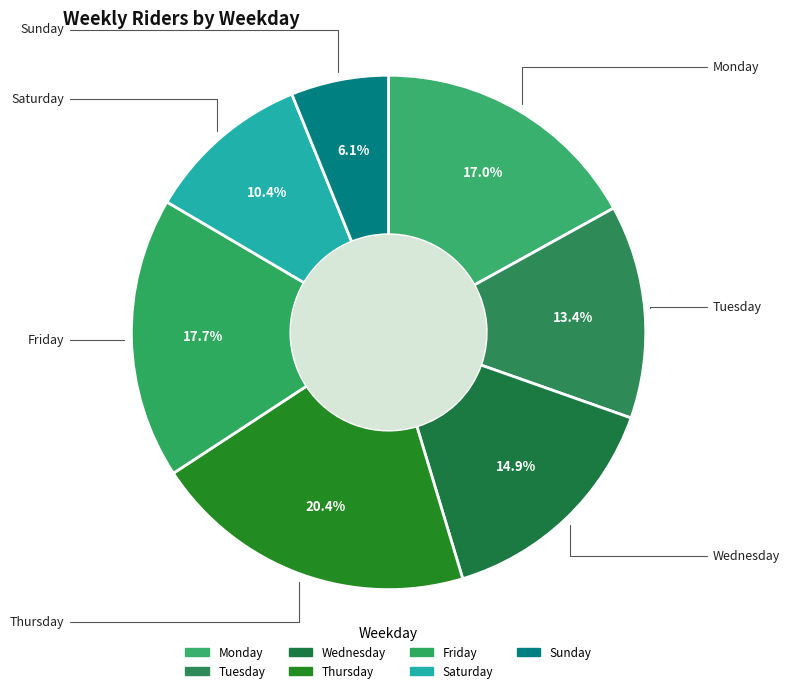

To the nearest percent, what percentage of the pie is Wednesday?

15%